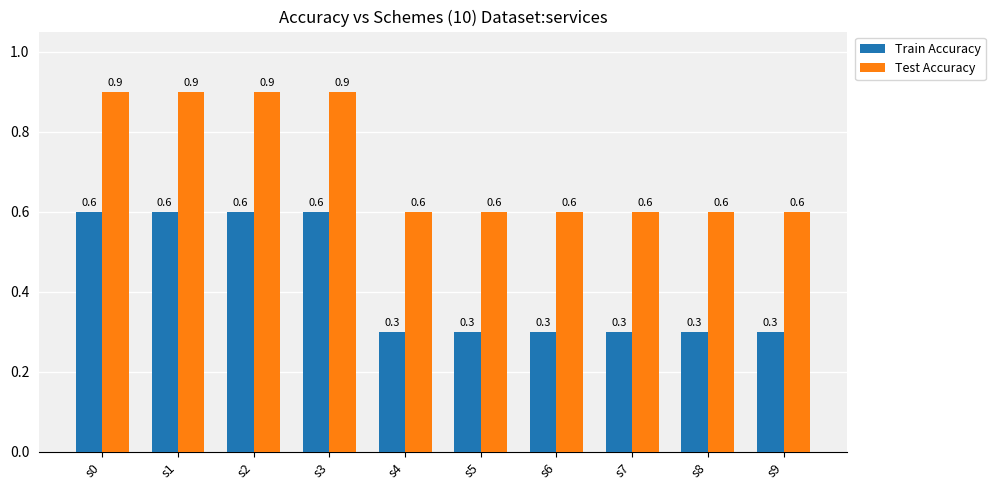

The Train Accuracy series shows 0.2 at s9. True or false?

False